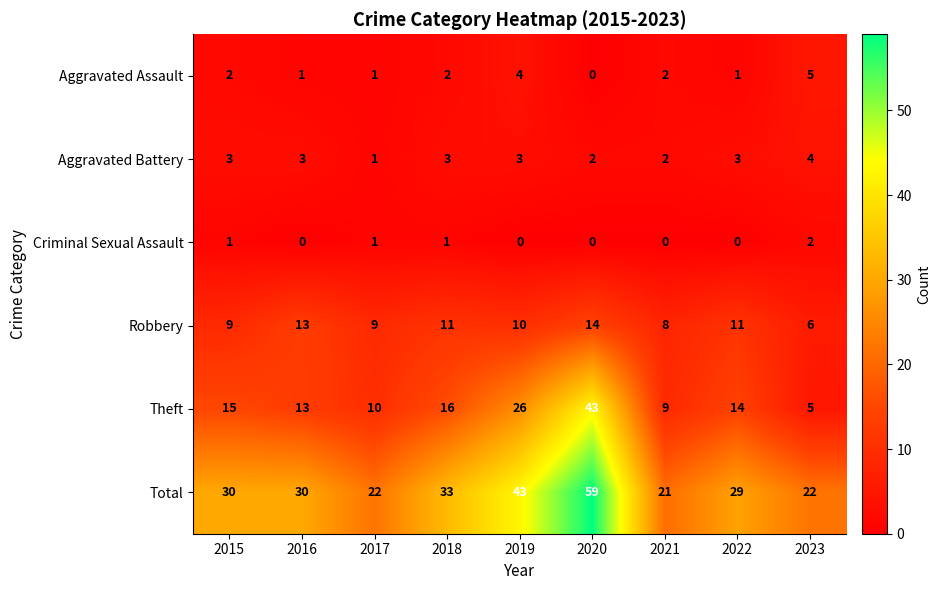

The value of Theft at 2017 is 2. True or false?

False